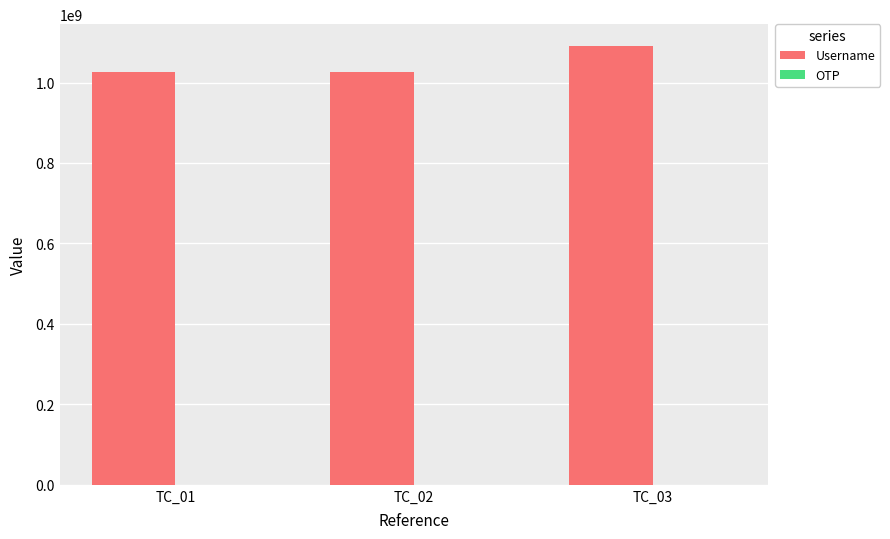

At which category is the sum across all series the highest?

TC_03